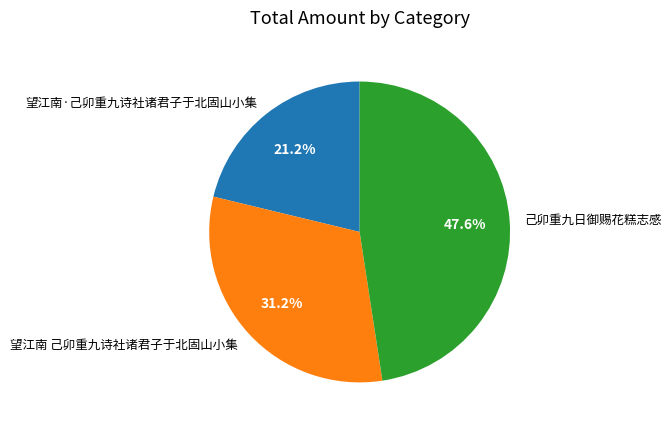

Is the sum of 望江南 己卯重九诗社诸君子于北固山小集 and 己卯重九日御赐花糕志感 greater than half?

Yes